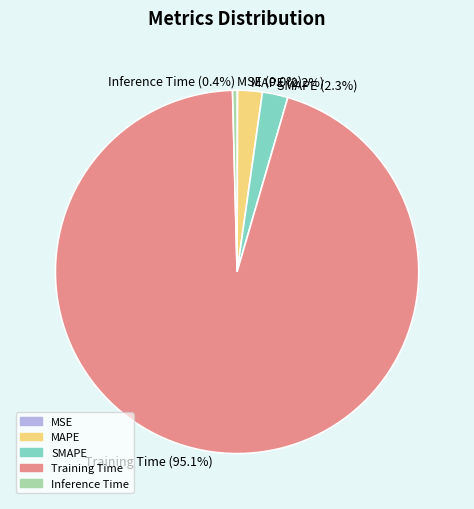

Between Training Time and MAPE, which is larger?

Training Time